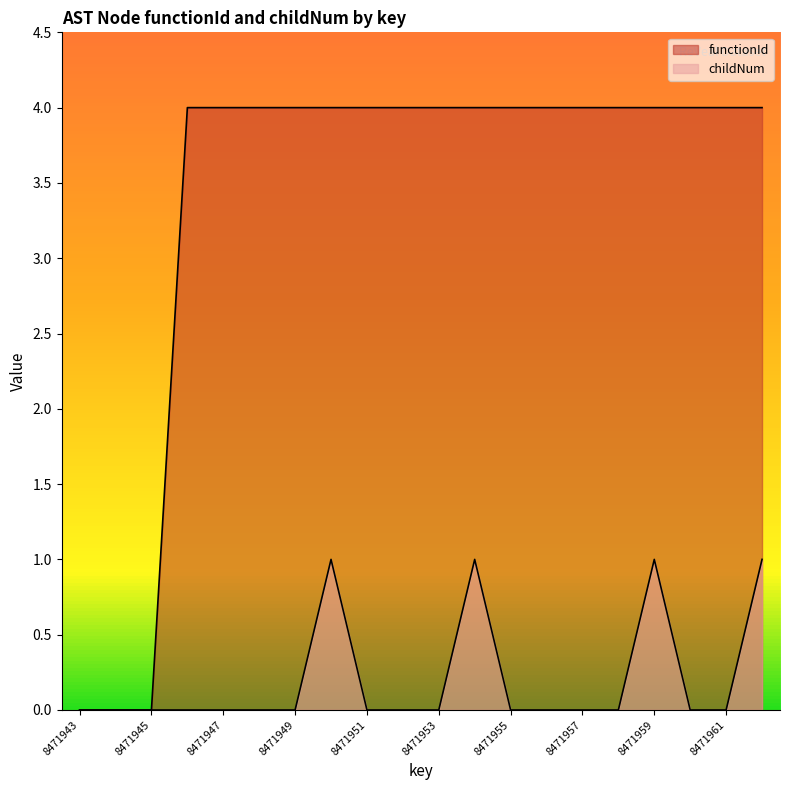

At which category is the sum across all series the highest?

8471950